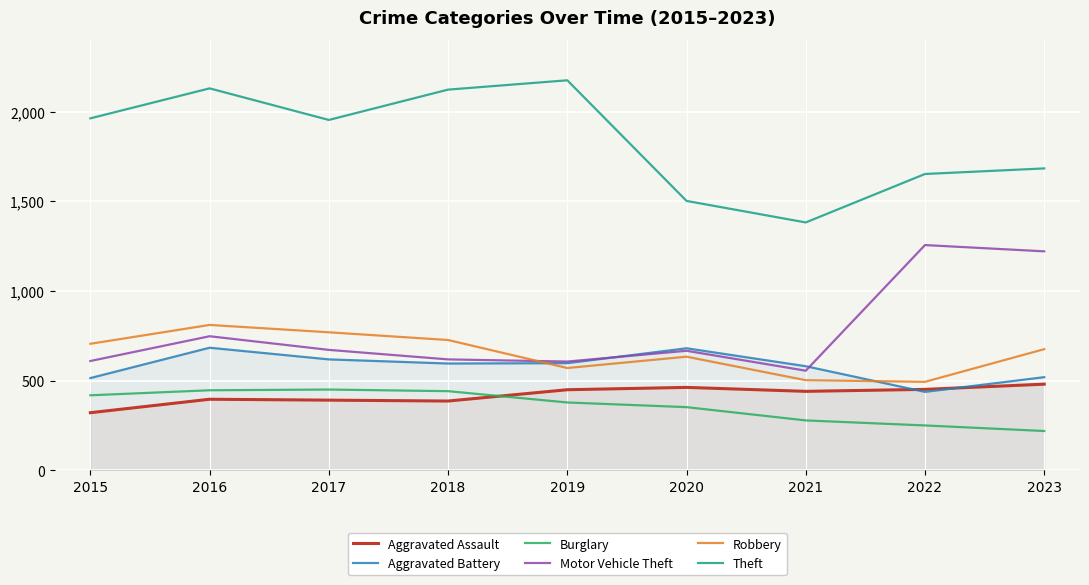

What is the sum of the Aggravated Battery values at 2021 and 2018?

1177